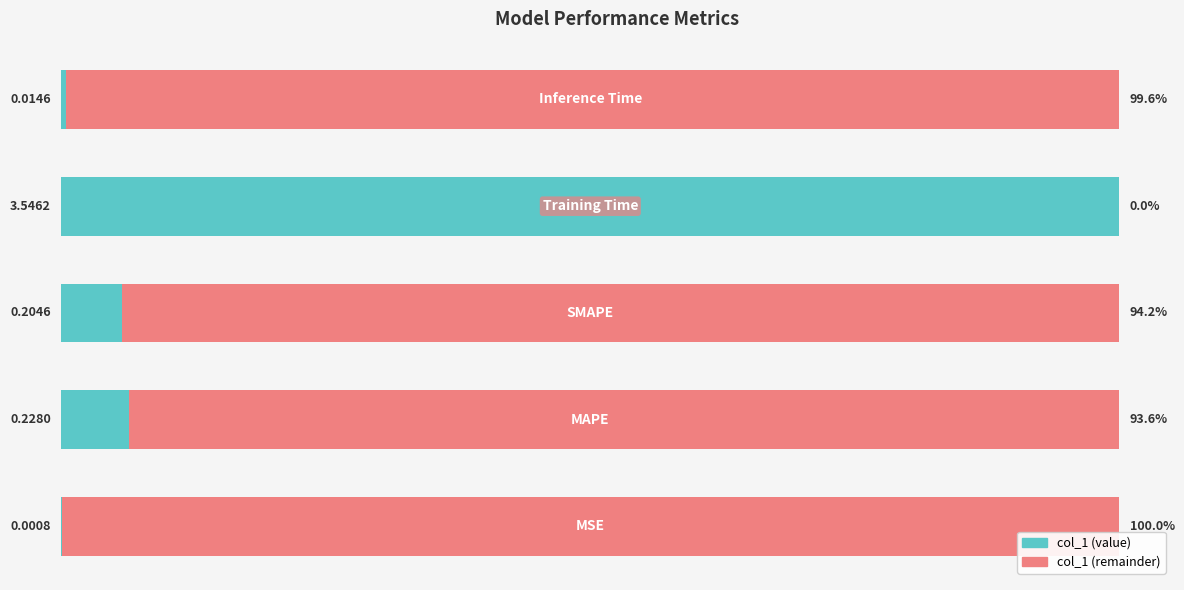

At how many categories does at least one series exceed 0?

5